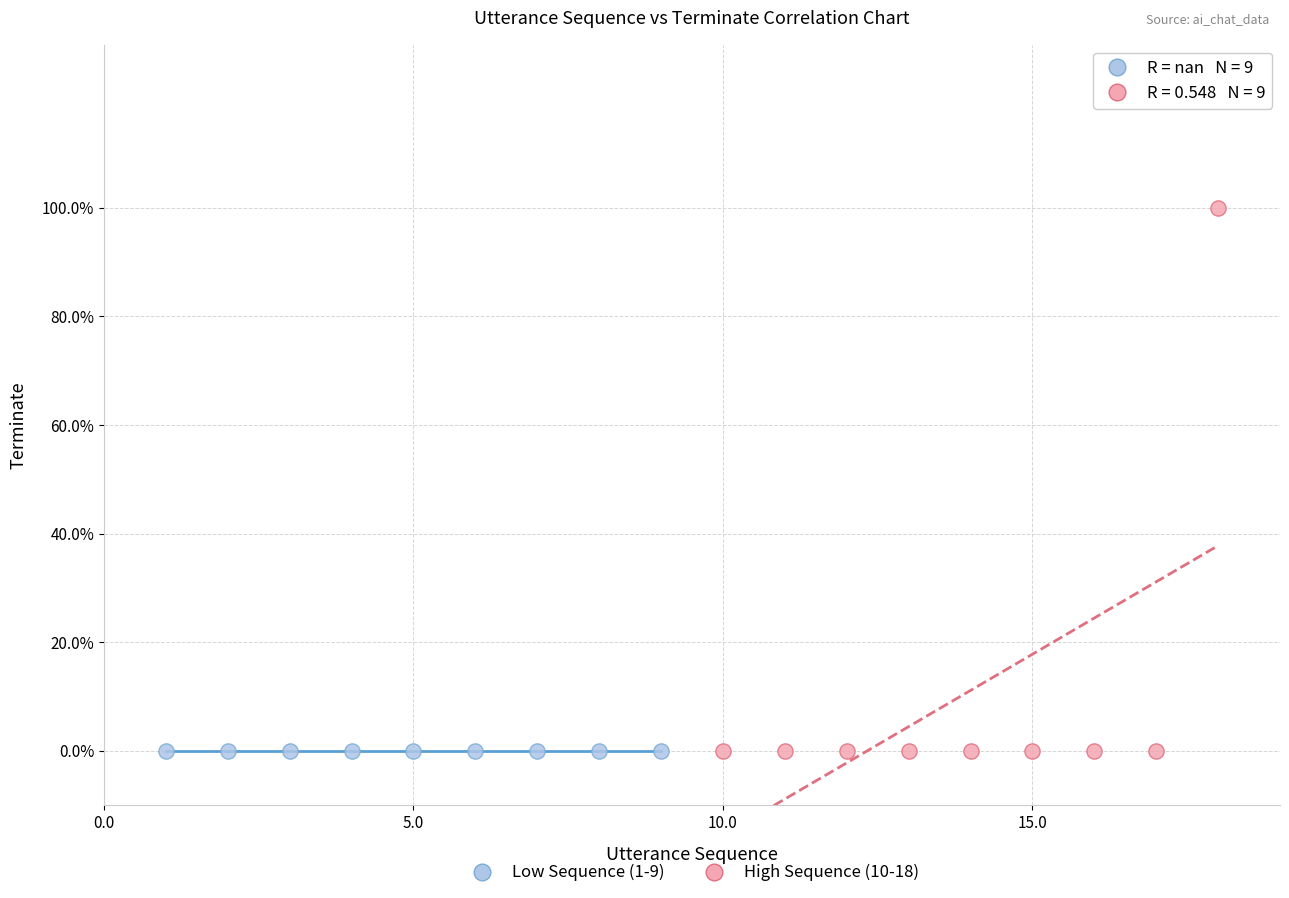

Which series reaches the maximum Y coordinate?

High Sequence (10-18)